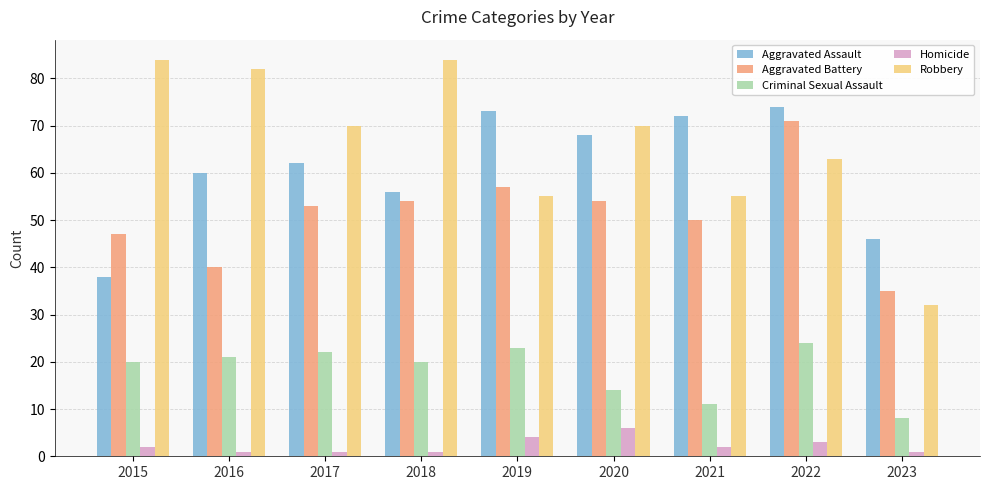

Count the number of data series in this chart.

5